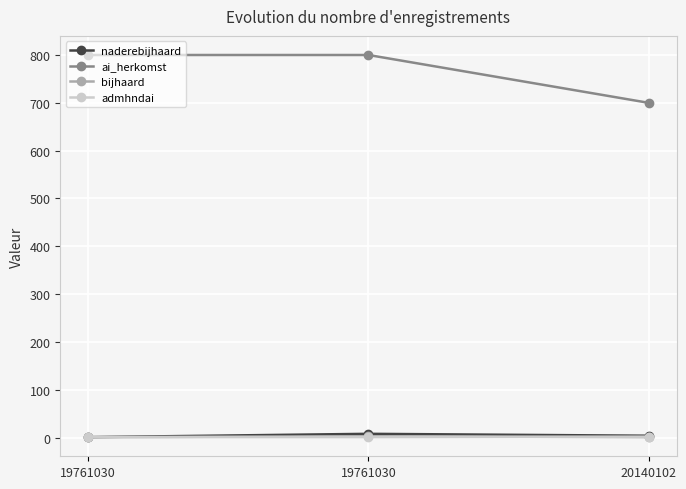

What are all the series names shown in the legend?

naderebijhaard, ai_herkomst, bijhaard, admhndai